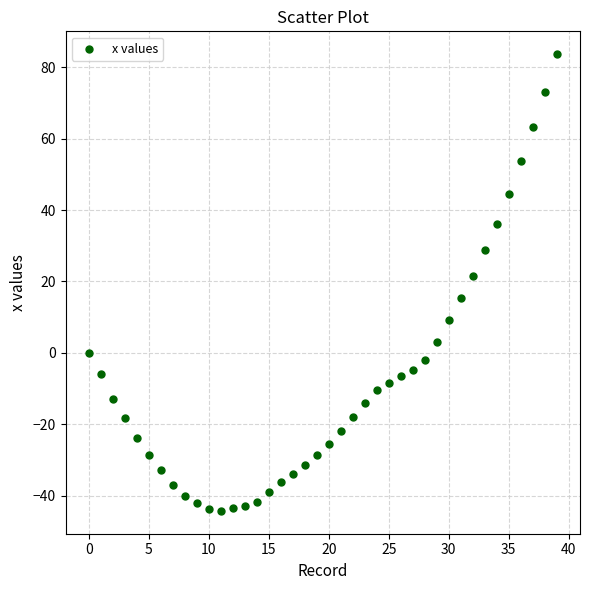

What is the range of Y values (max minus min)?

128.0